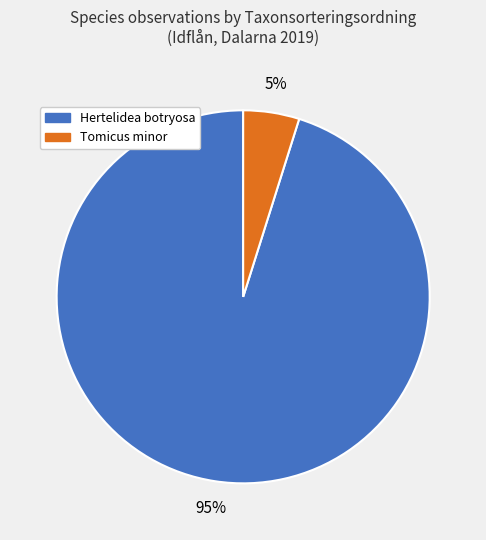

The Tomicus minor slice represents 5% of the pie. True or false?

True